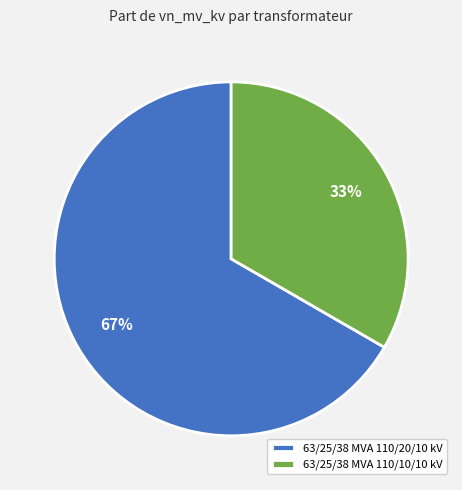

Does any single category account for the majority?

Yes